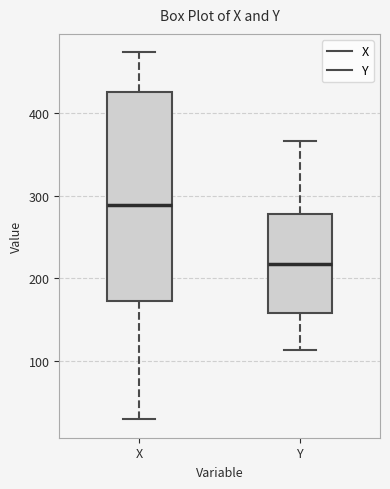

Comparing the boxes themselves (not the whiskers), which one is the tallest?

X